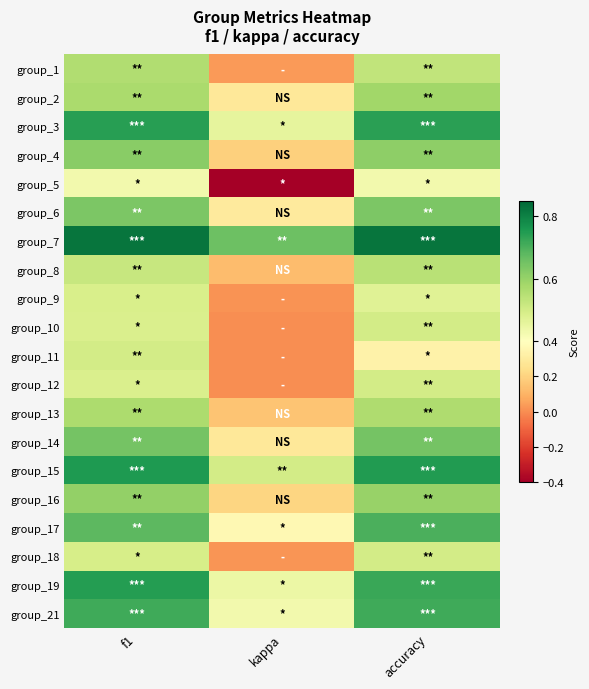

Reading left to right, what are all the values shown in this chart?

group_1: f1=0.6	kappa=0.0	accuracy=0.5
group_2: f1=0.6	kappa=0.3	accuracy=0.6
group_3: f1=0.7	kappa=0.5	accuracy=0.7
group_4: f1=0.6	kappa=0.2	accuracy=0.6
group_5: f1=0.4	kappa=-0.4	accuracy=0.4
group_6: f1=0.6	kappa=0.3	accuracy=0.6
group_7: f1=0.8	kappa=0.7	accuracy=0.8
group_8: f1=0.5	kappa=0.1	accuracy=0.5
group_9: f1=0.5	kappa=0.0	accuracy=0.5
group_10: f1=0.5	kappa=0.0	accuracy=0.5
group_11: f1=0.5	kappa=0.0	accuracy=0.3
group_12: f1=0.5	kappa=0.0	accuracy=0.5
group_13: f1=0.6	kappa=0.2	accuracy=0.6
group_14: f1=0.6	kappa=0.3	accuracy=0.6
group_15: f1=0.8	kappa=0.5	accuracy=0.8
group_16: f1=0.6	kappa=0.2	accuracy=0.6
group_17: f1=0.7	kappa=0.4	accuracy=0.7
group_18: f1=0.5	kappa=0.0	accuracy=0.5
group_19: f1=0.7	kappa=0.4	accuracy=0.7
group_21: f1=0.7	kappa=0.4	accuracy=0.7